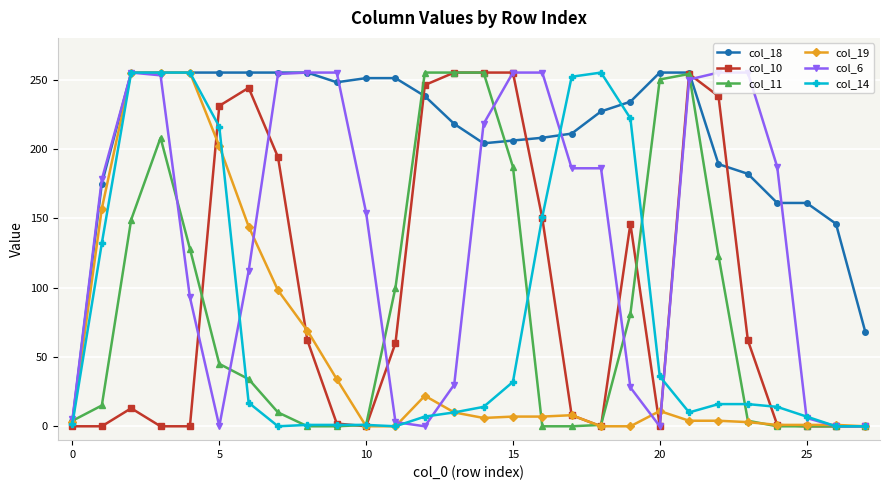

What is the maximum value for col_18?

255